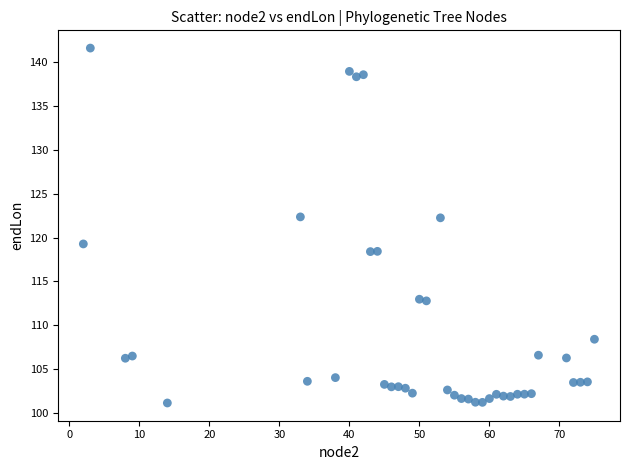

What is the range of X values (max minus min)?

73.0